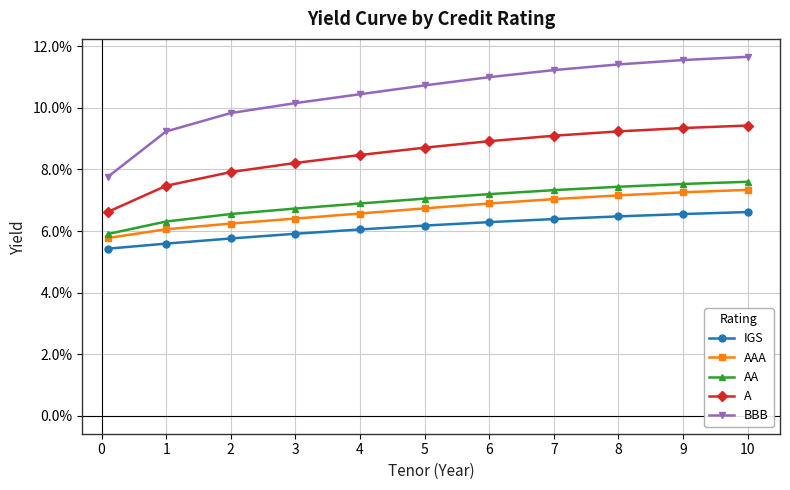

Is this an area chart (filled region under the line)?

No